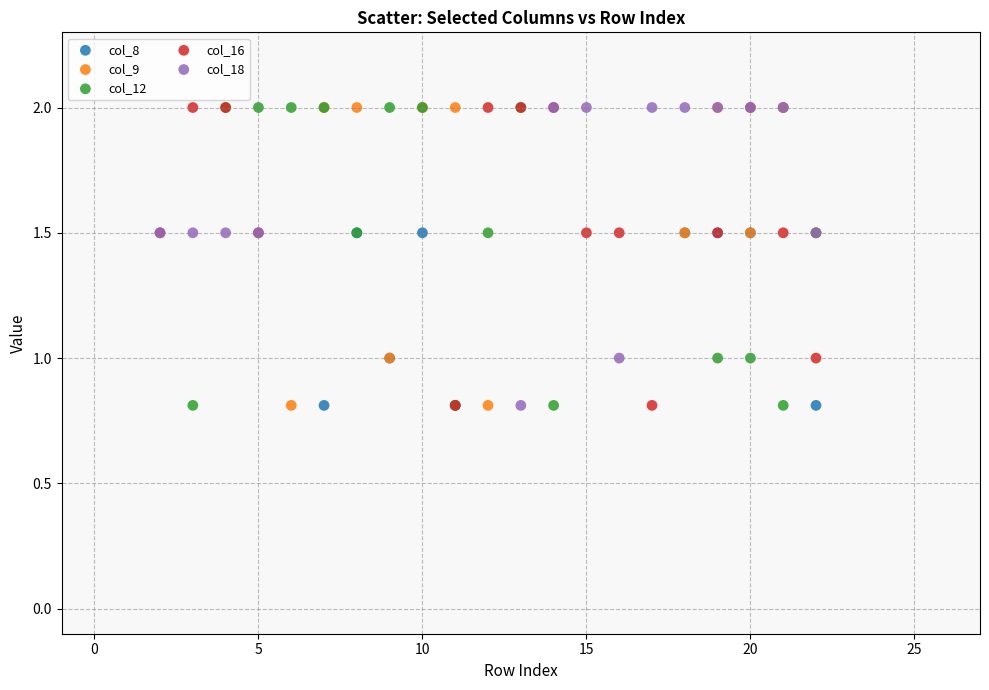

What are all the series names shown in the legend?

col_8, col_9, col_12, col_16, col_18